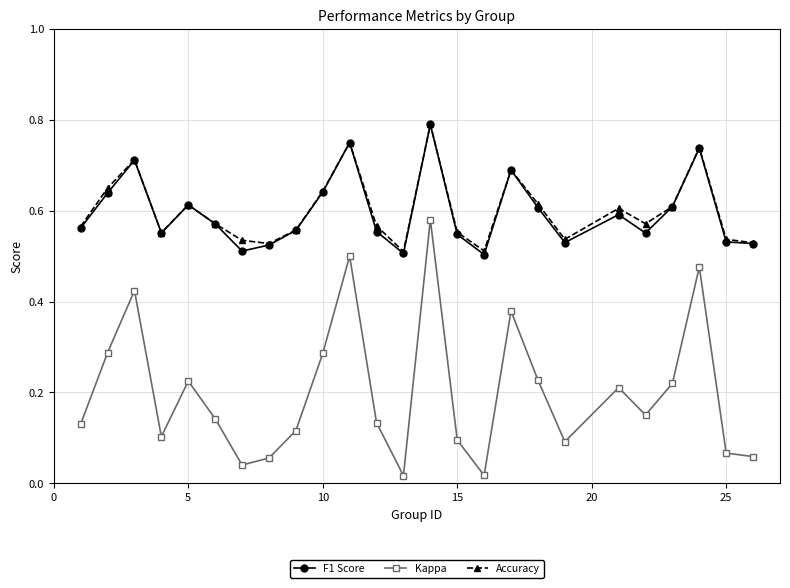

Which series has the largest range (max minus min)?

Kappa